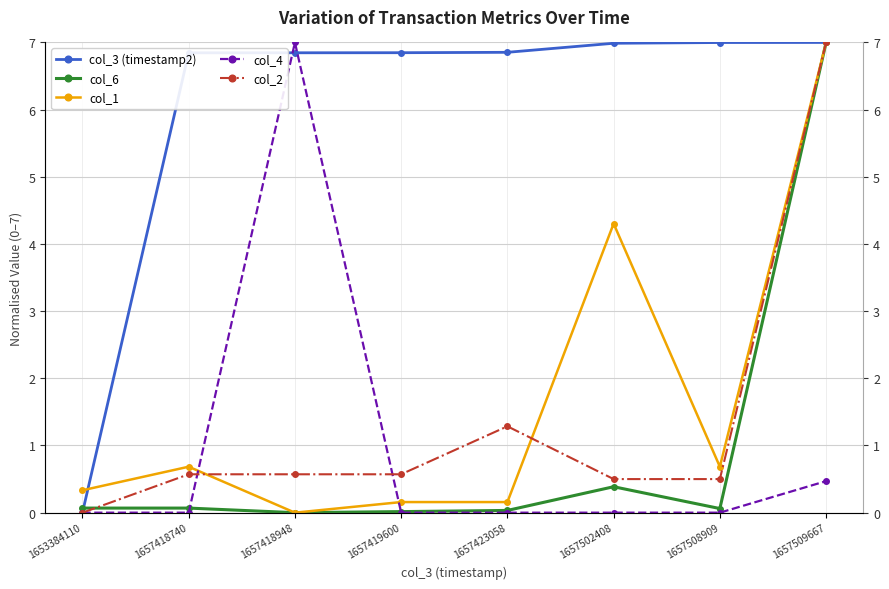

What is the sum of all col_3 (timestamp2) values?

48.4